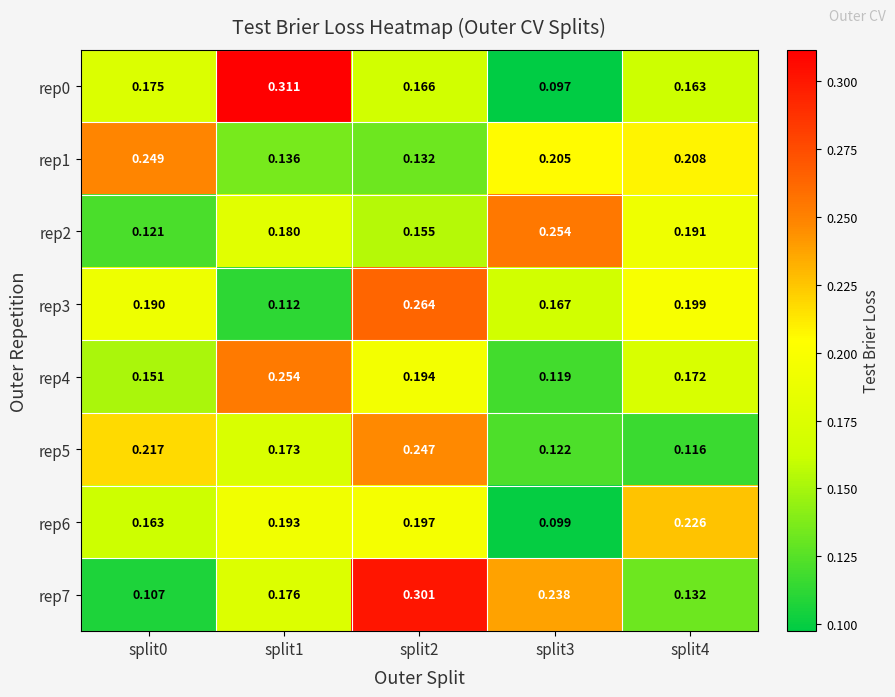

Is the value of rep1 at split3 greater than the value of rep3 at split0?

Yes